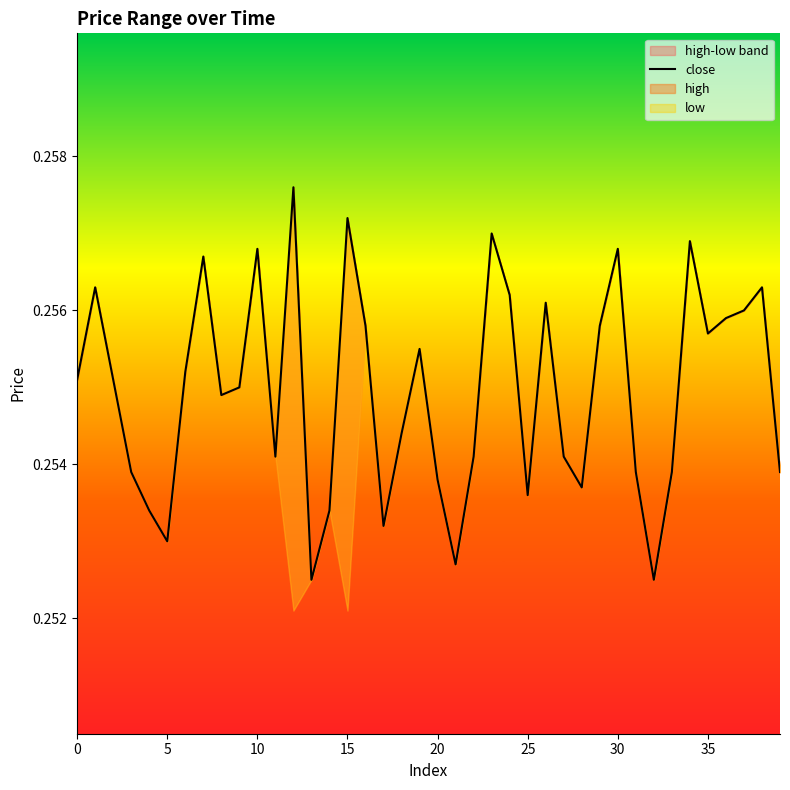

Count the number of data series in this chart.

1